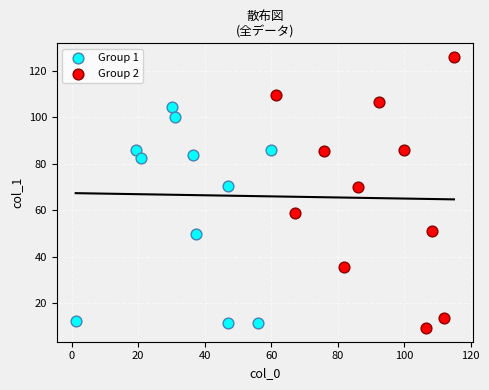

Which series reaches the maximum Y coordinate?

Group 2